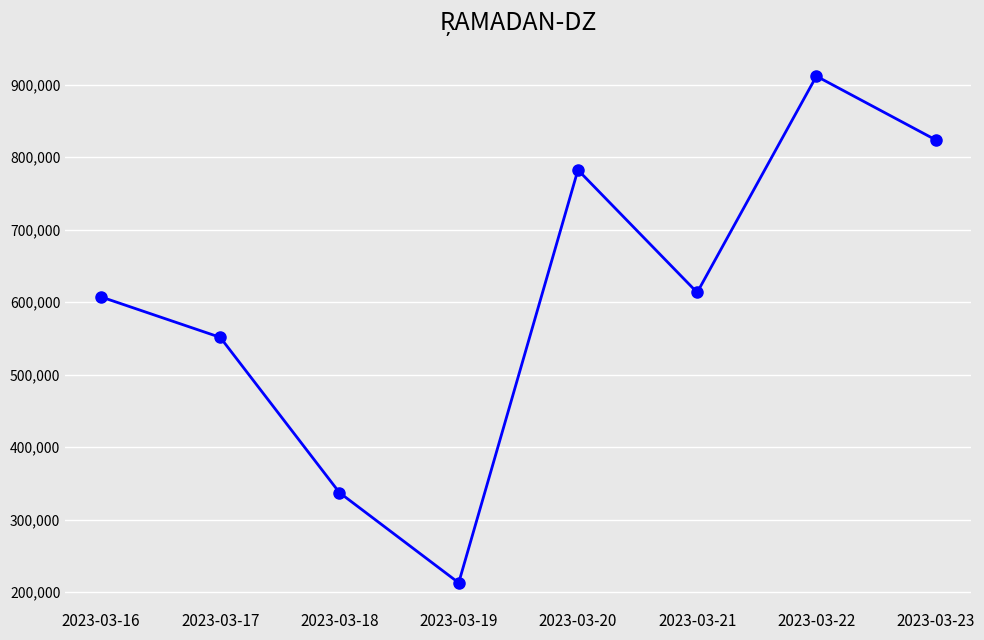

What is the difference between the maximum and minimum values?

698867